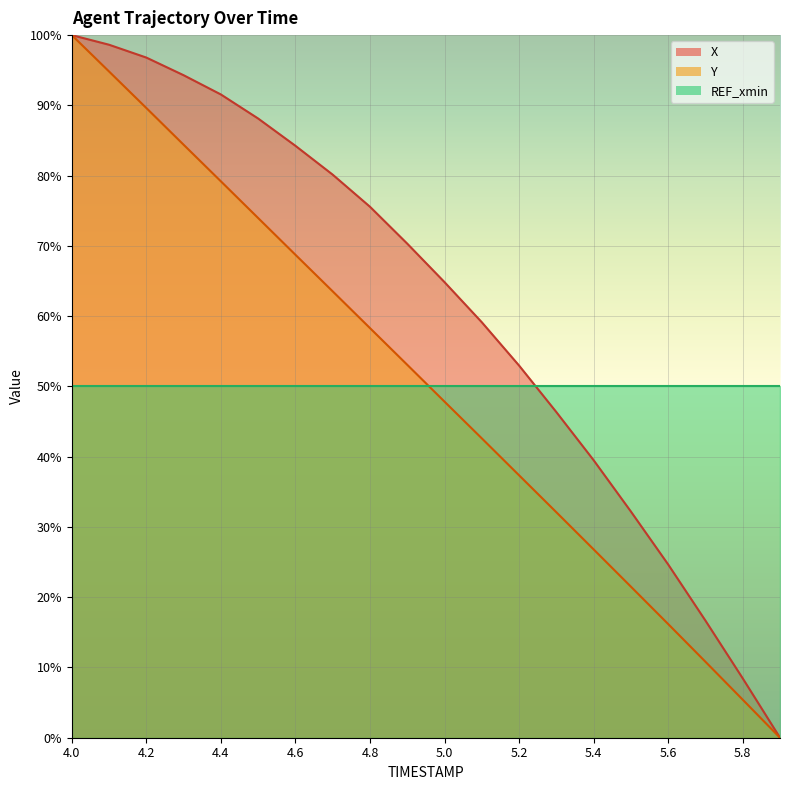

What is the label of the 4th point from the right?

5.6